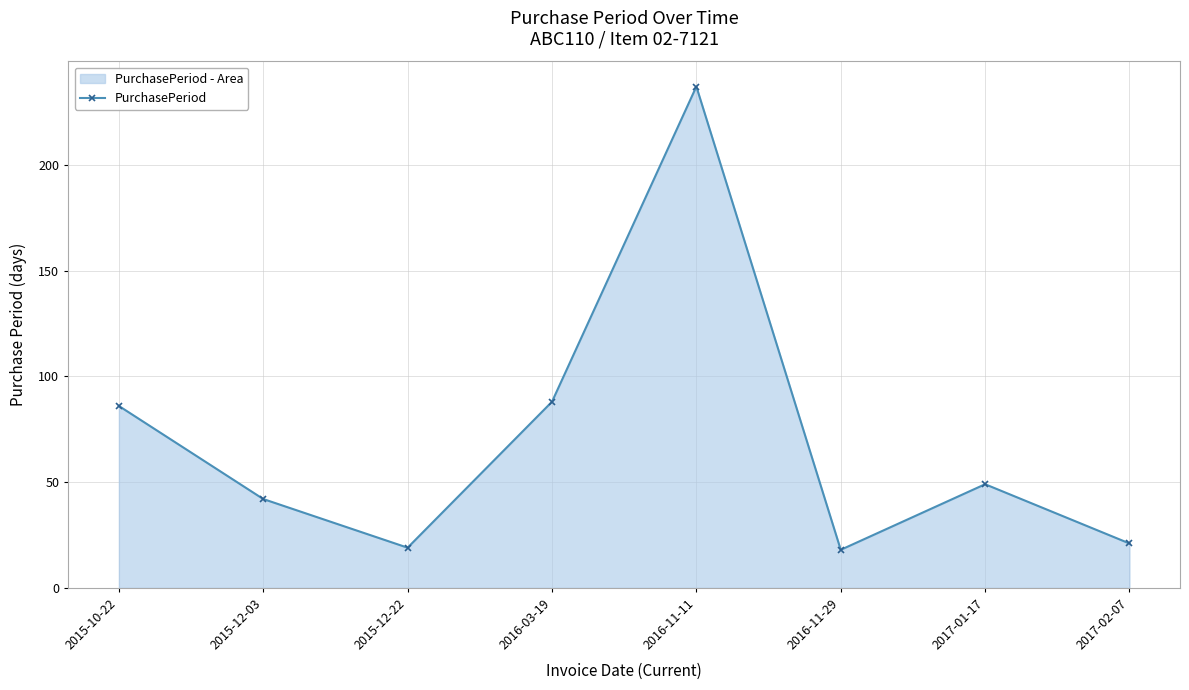

What is the value of the 5th point from the left?

237